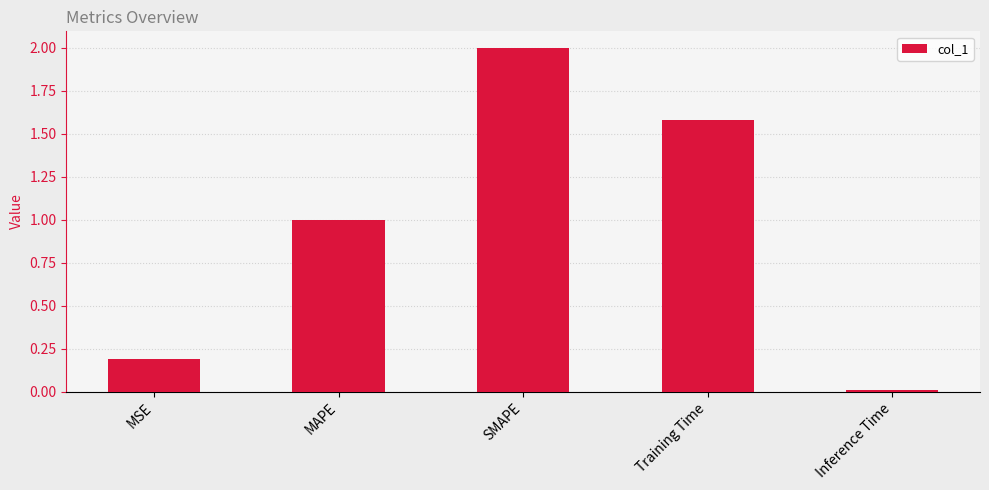

The chart shows a value of 0.0 at Inference Time. True or false?

True